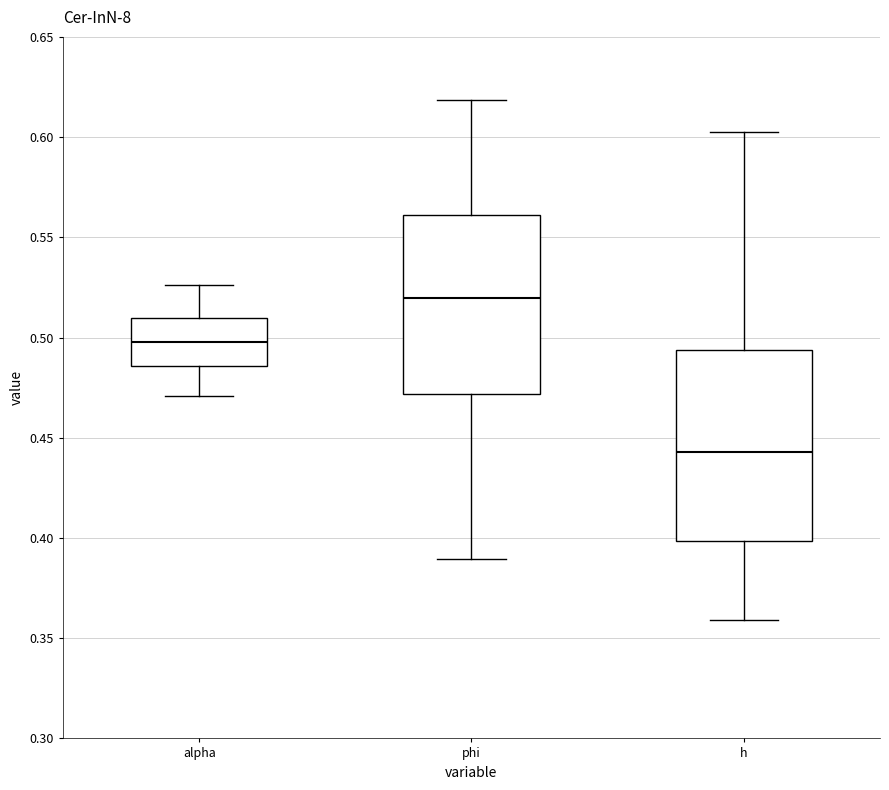

Which box is the tallest, from its lower edge to its upper edge?

h